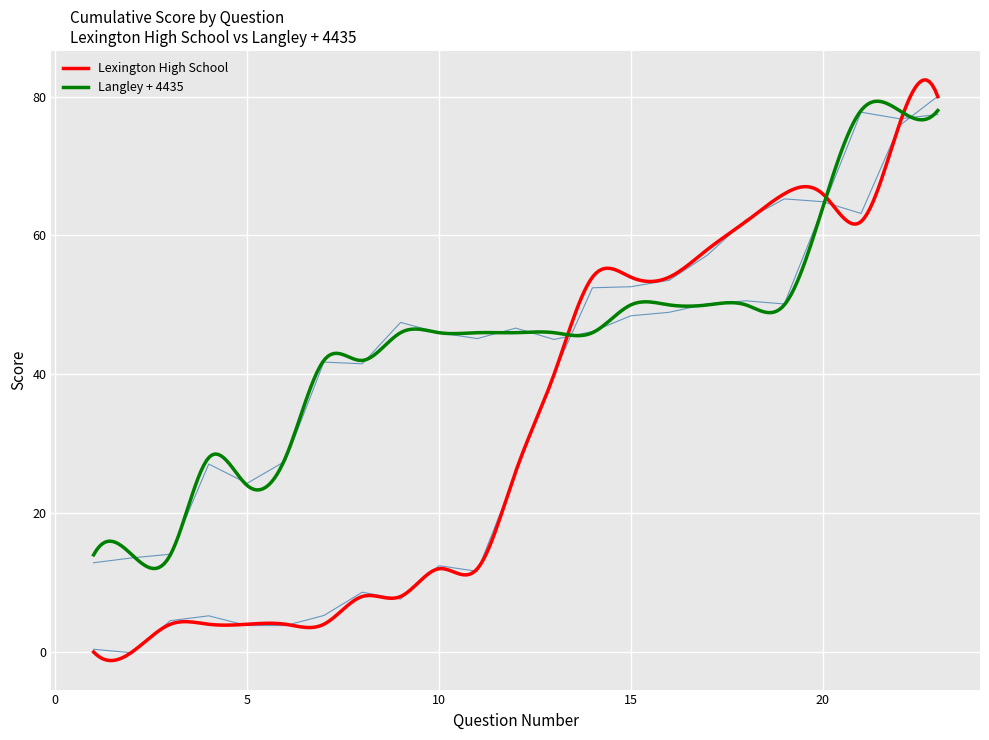

How many positive values does the Lexington High School series have?

22